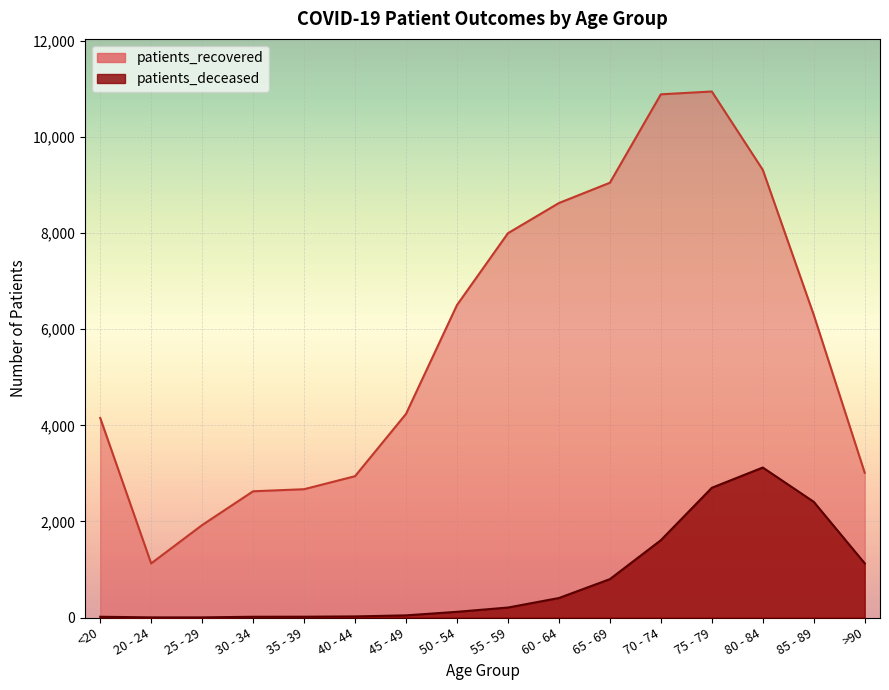

True or false: patients_recovered has a value of 6298 at 85 - 89.

True